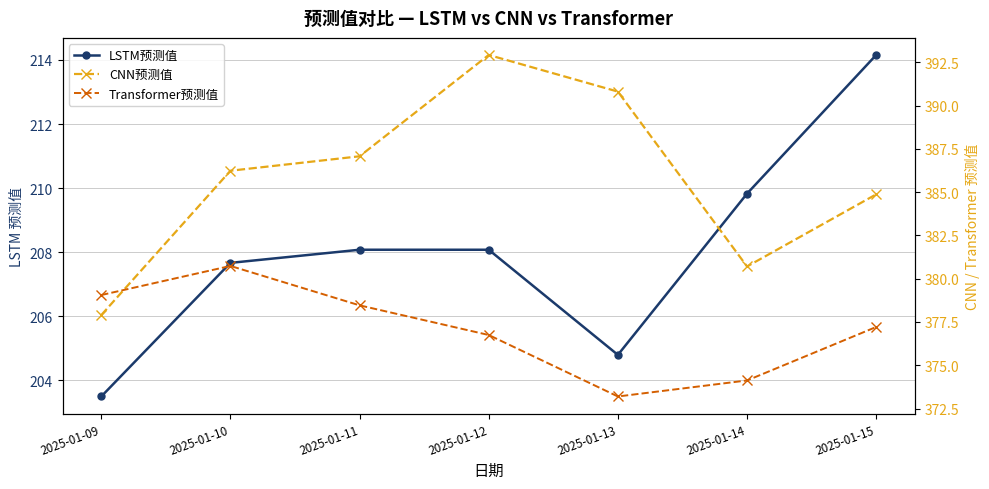

What is the total value across all series at 2025-01-10?

974.6